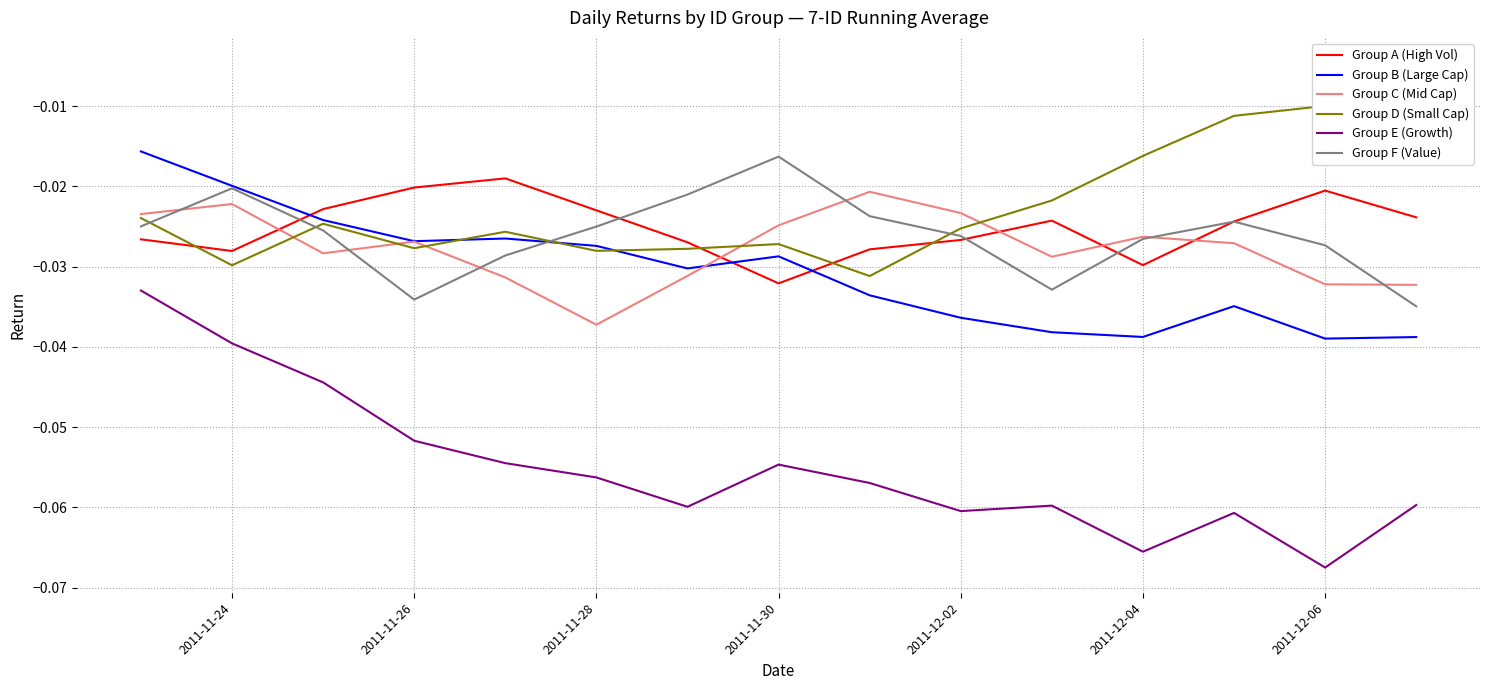

Reading left to right, what are all the values shown in this chart?

Group A (High Vol): -0.0	-0.0	-0.0	-0.0	-0.0	-0.0	-0.0	-0.0	-0.0	-0.0	-0.0	-0.0	-0.0	-0.0	-0.0
Group B (Large Cap): -0.0	-0.0	-0.0	-0.0	-0.0	-0.0	-0.0	-0.0	-0.0	-0.0	-0.0	-0.0	-0.0	-0.0	-0.0
Group C (Mid Cap): -0.0	-0.0	-0.0	-0.0	-0.0	-0.0	-0.0	-0.0	-0.0	-0.0	-0.0	-0.0	-0.0	-0.0	-0.0
Group D (Small Cap): -0.0	-0.0	-0.0	-0.0	-0.0	-0.0	-0.0	-0.0	-0.0	-0.0	-0.0	-0.0	-0.0	-0.0	-0.0
Group E (Growth): -0.0	-0.0	-0.0	-0.1	-0.1	-0.1	-0.1	-0.1	-0.1	-0.1	-0.1	-0.1	-0.1	-0.1	-0.1
Group F (Value): -0.0	-0.0	-0.0	-0.0	-0.0	-0.0	-0.0	-0.0	-0.0	-0.0	-0.0	-0.0	-0.0	-0.0	-0.0